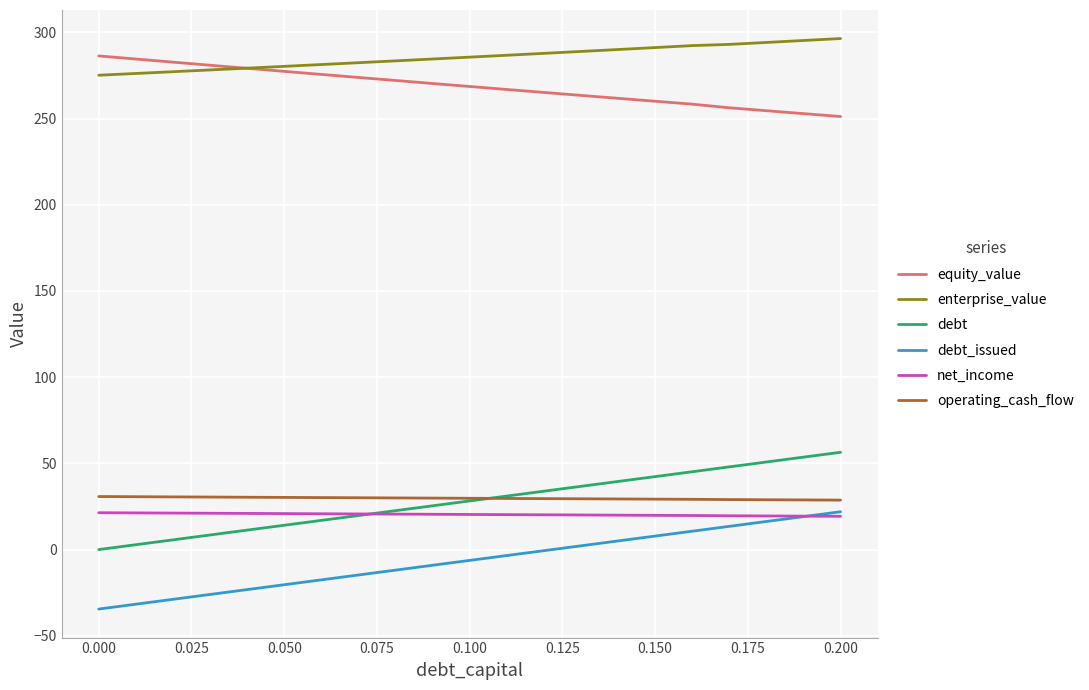

Which series has the largest total across all categories?

enterprise_value